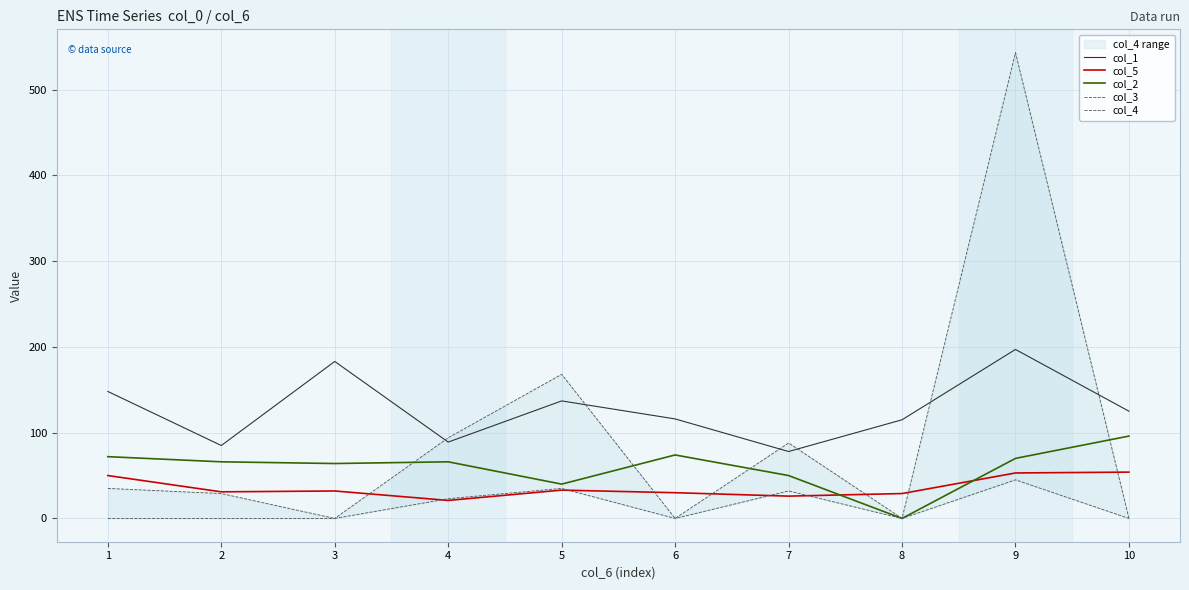

Reading left to right, what are all the values shown in this chart?

col_1: 1=148	2=85	3=183	4=89	5=137	6=116	7=78	8=115	9=197	10=125
col_5: 1=50	2=31	3=32	4=21	5=33	6=30	7=26	8=29	9=53	10=54
col_2: 1=72	2=66	3=64	4=66	5=40	6=74	7=50	8=0	9=70	10=96
col_3: 1=35	2=29	3=0	4=23	5=35	6=0	7=32	8=0	9=45	10=0
col_4: 1=0	2=0	3=0	4=94	5=168	6=0	7=88	8=0	9=543	10=0